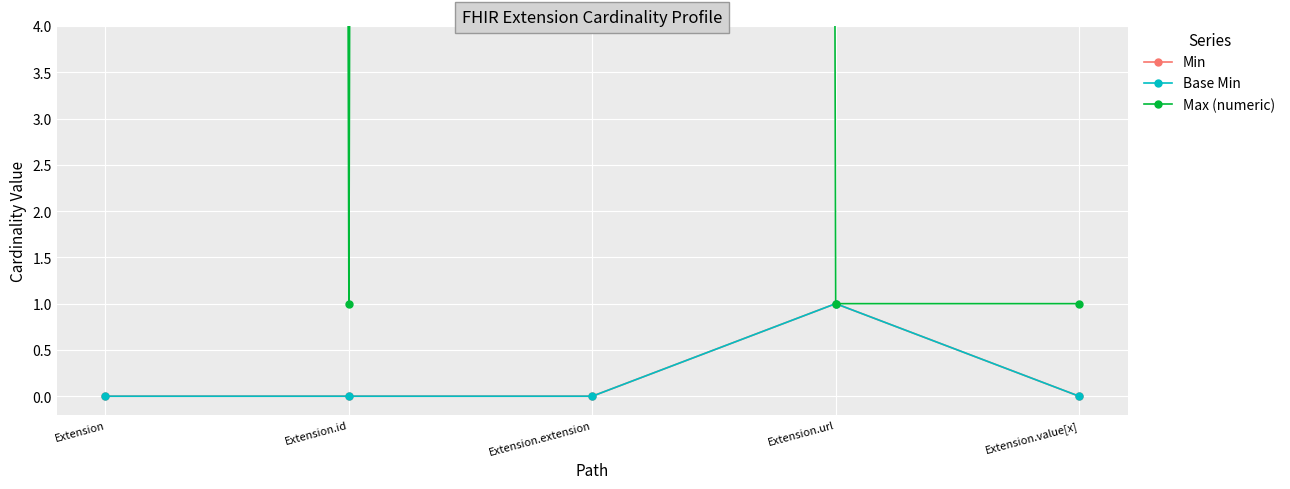

The value of Max (numeric) at Extension is 999. True or false?

True